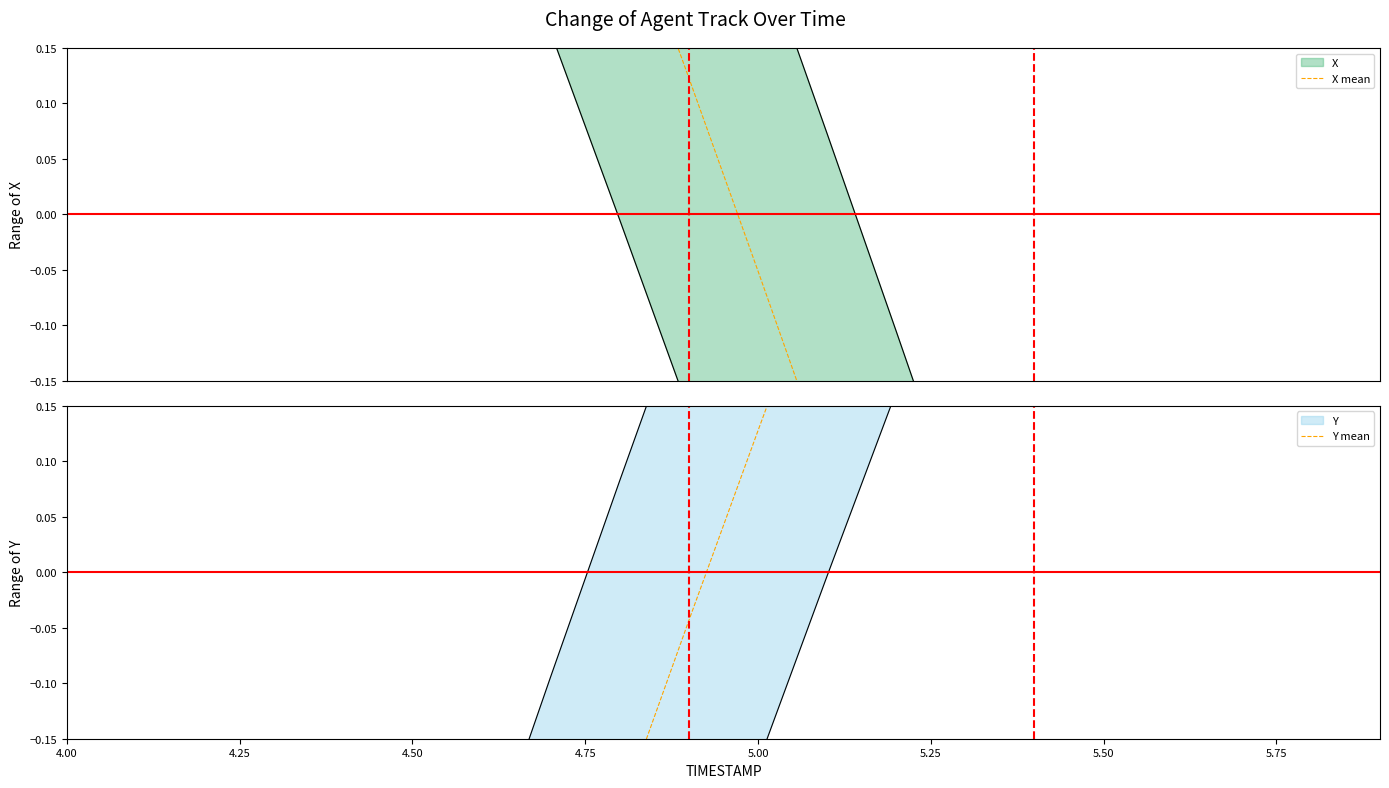

What is the sum of the X mean values at 4.75 and 4.25?

2.5